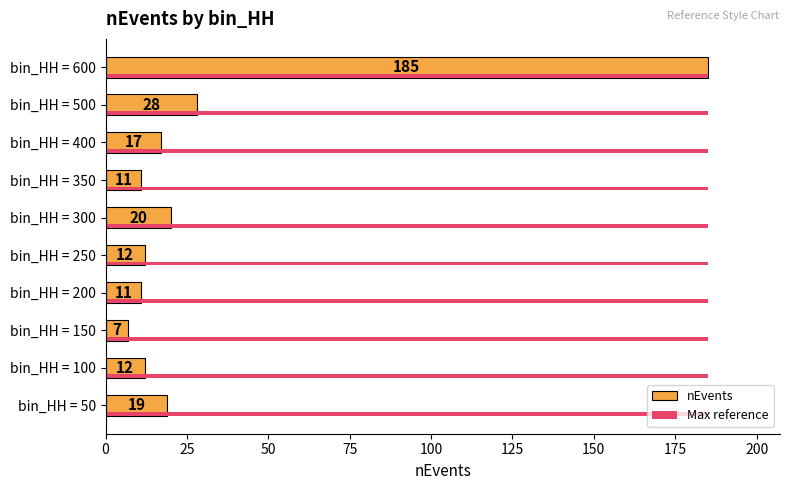

What is the maximum value for Max reference?

185